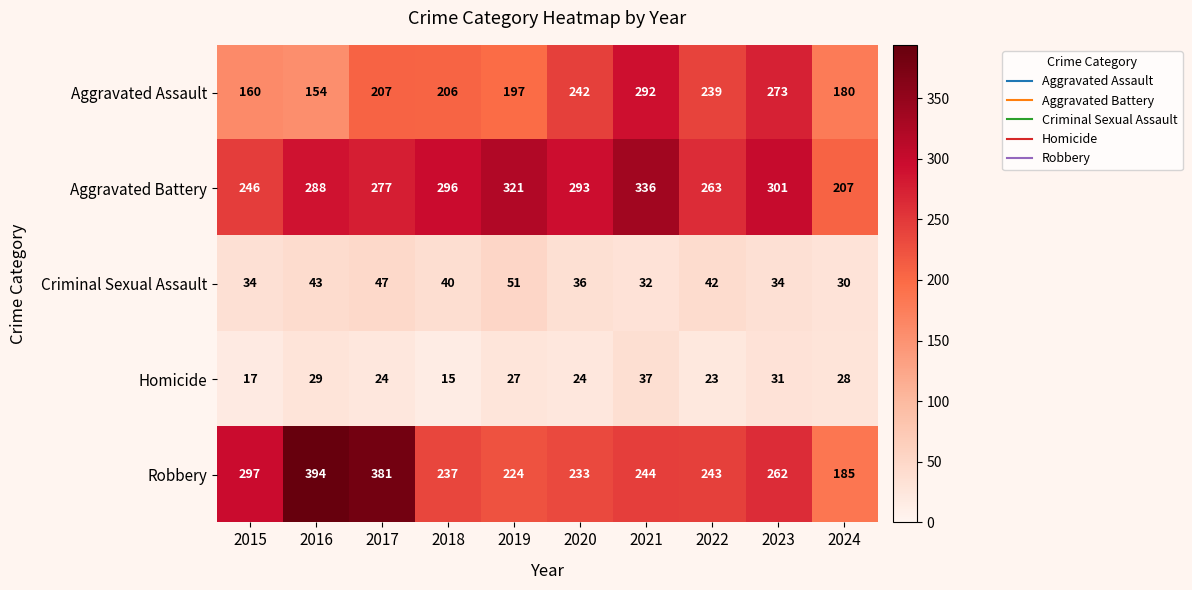

Which series has the largest range (max minus min)?

Robbery